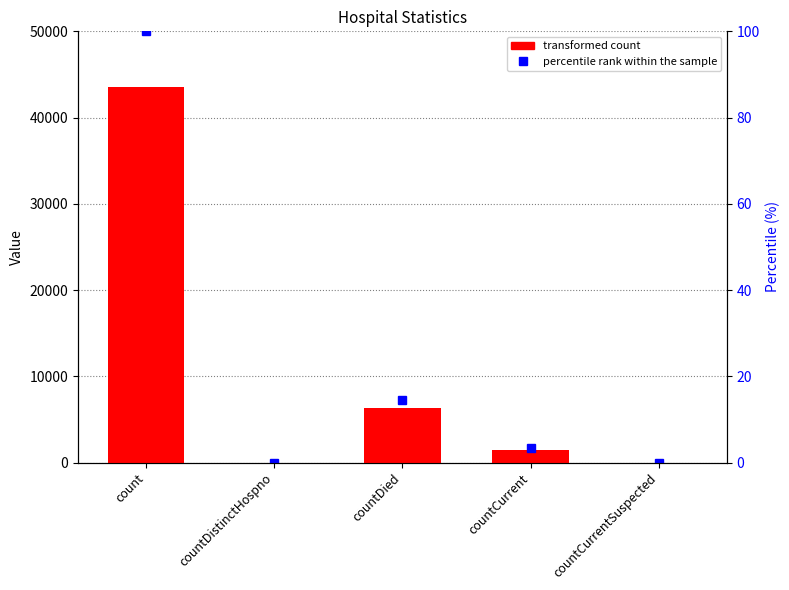

List the labels in order of value, largest first.

count, countDied, countCurrent, countDistinctHospno, countCurrentSuspected